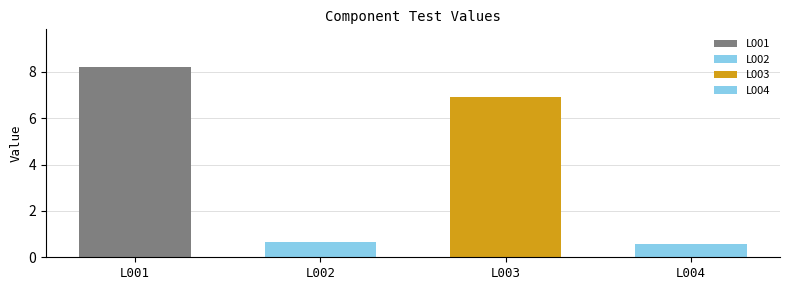

Which category has the lowest value across all series?

L004